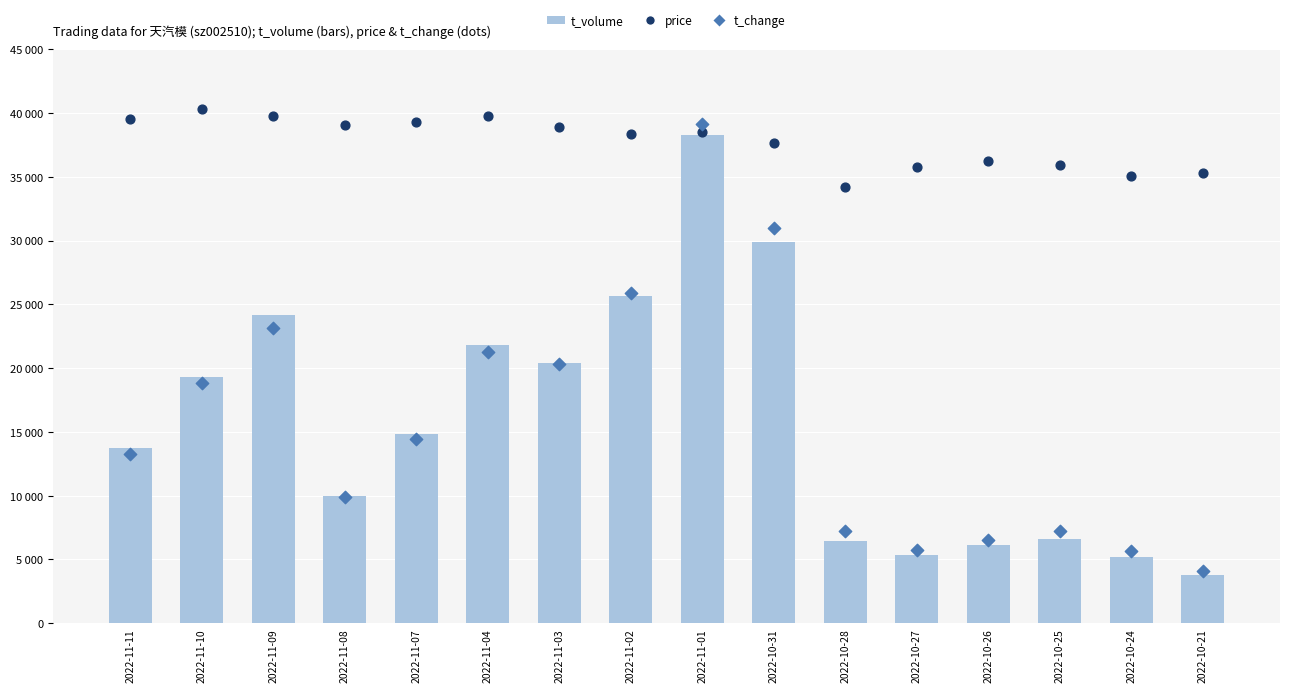

Which series has the largest total across all categories?

price